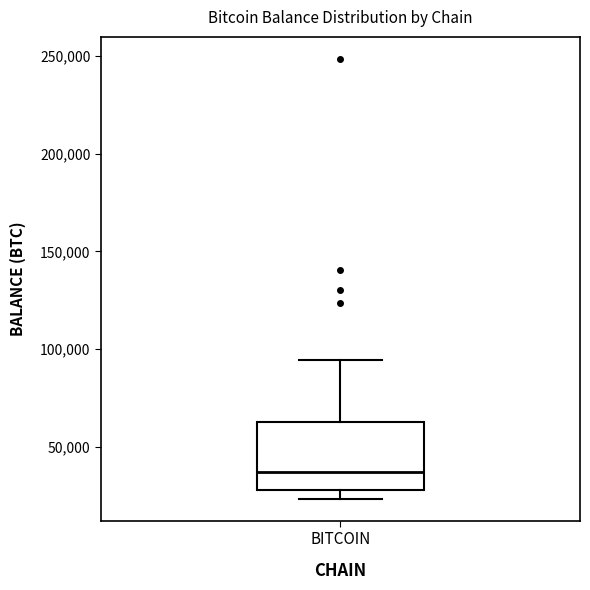

Read this box plot against the y-axis: the position of the median line, the range covered by the box, and the ends of both whiskers. The values are not printed on the chart, so give them approximately, as read against the axis.

median 35000, box 30000 to 65000, whiskers 25000 to 95000